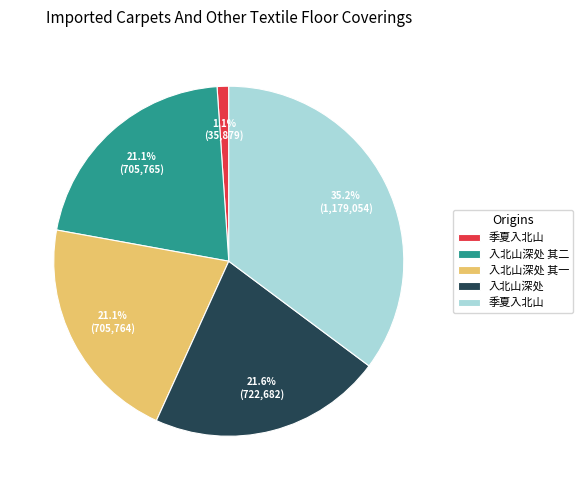

Does any single category account for the majority?

No